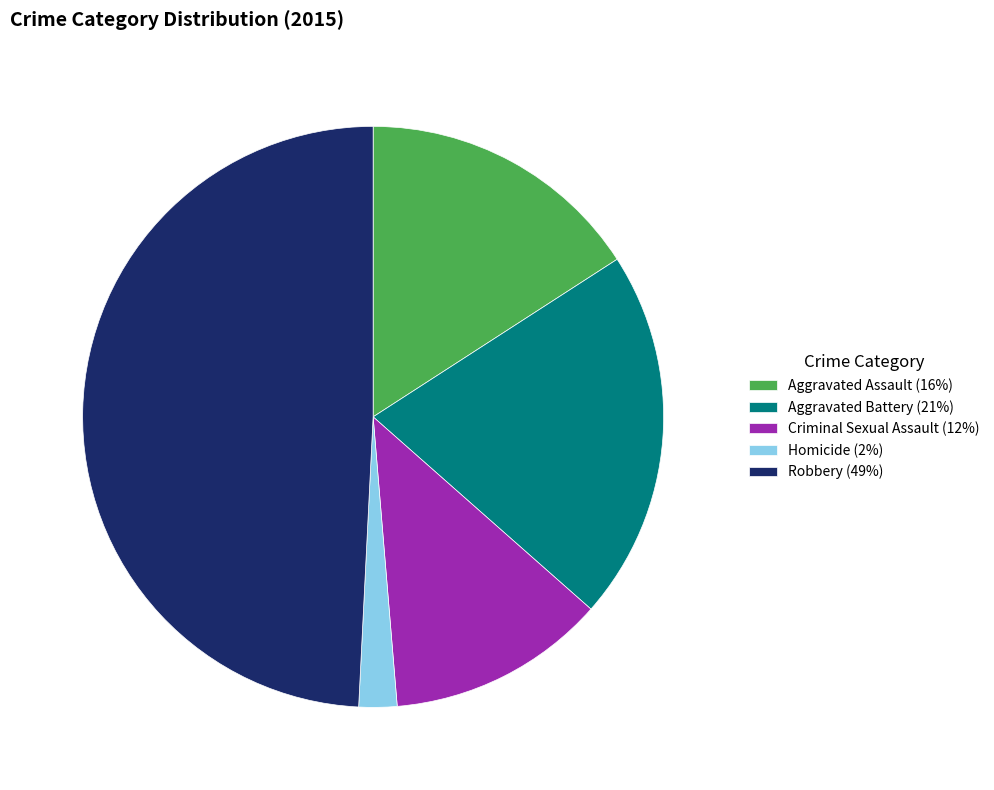

Which has a higher value, Robbery or Aggravated Assault?

Robbery